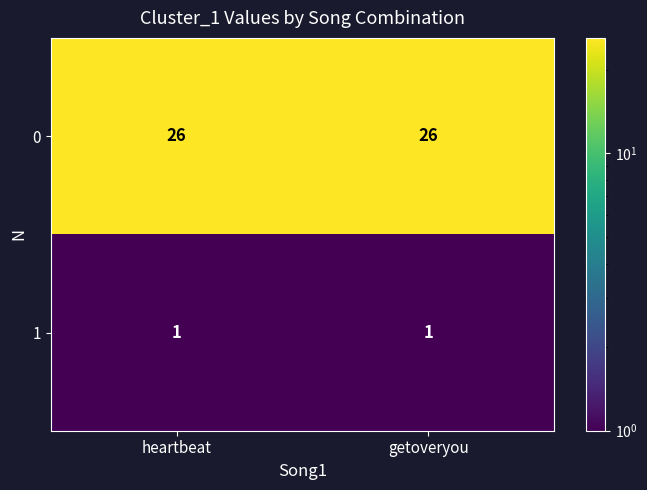

Reading left to right, what are all the values shown in this chart?

0: 26	26
1: 1	1